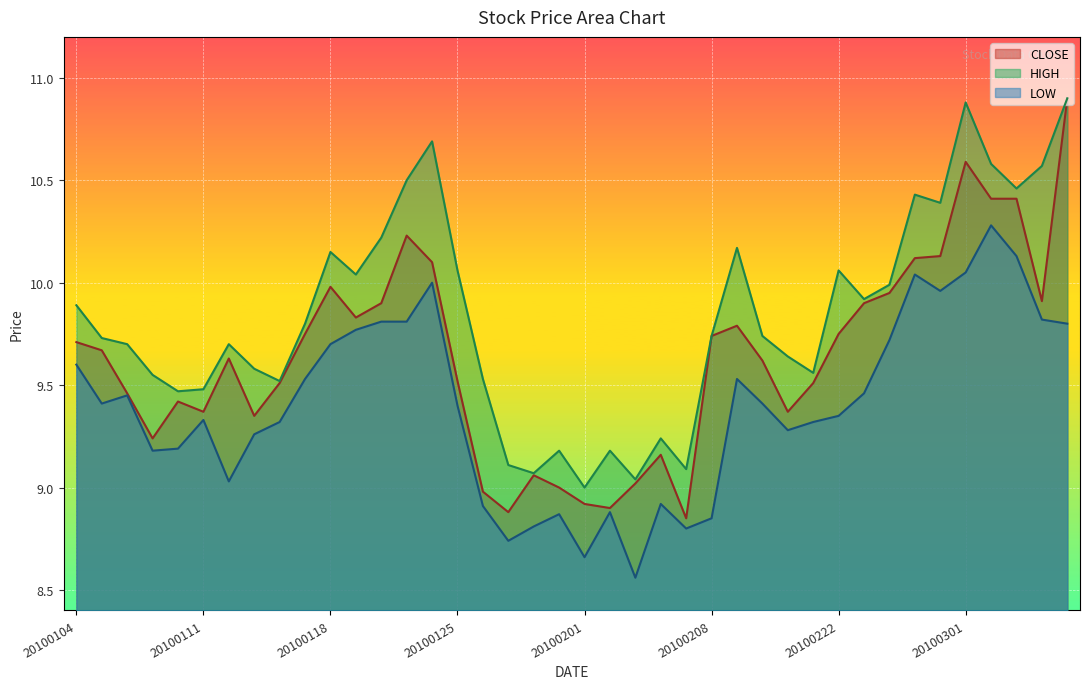

At which category does HIGH reach its first local valley?

20100108